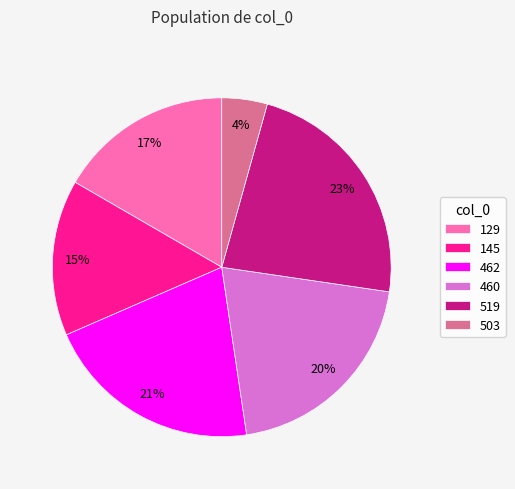

To the nearest percent, what percentage of the pie is 145?

15%